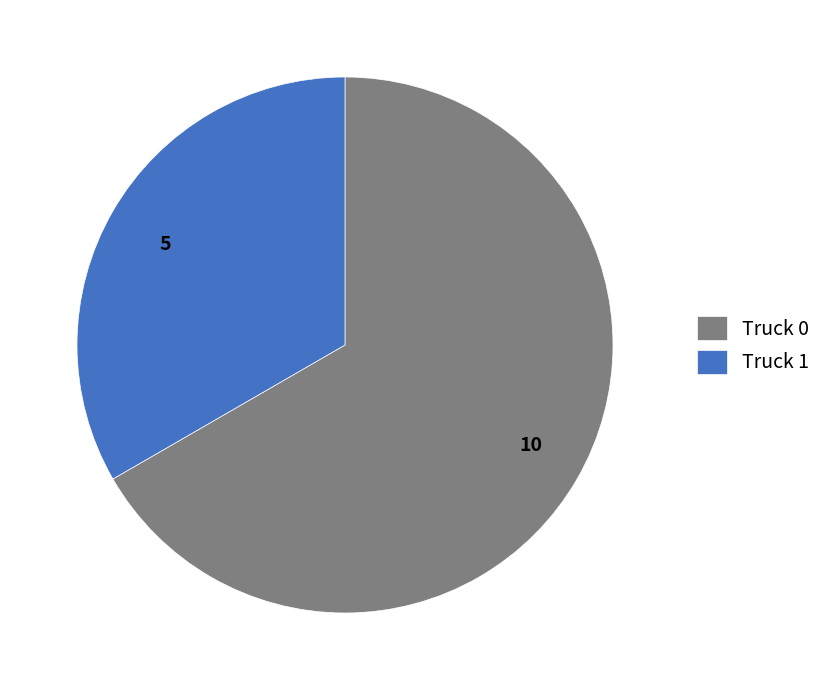

What is the ratio of the value at Truck 0 to the value at Truck 1?

2.0